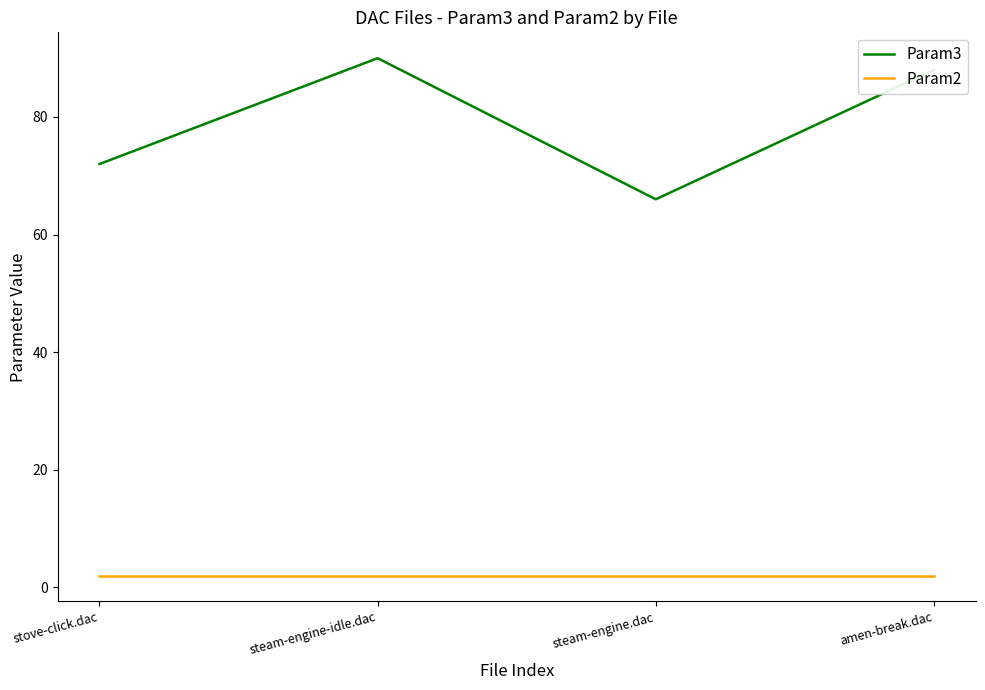

Rank the series by their maximum value, from highest to lowest.

Param3, Param2